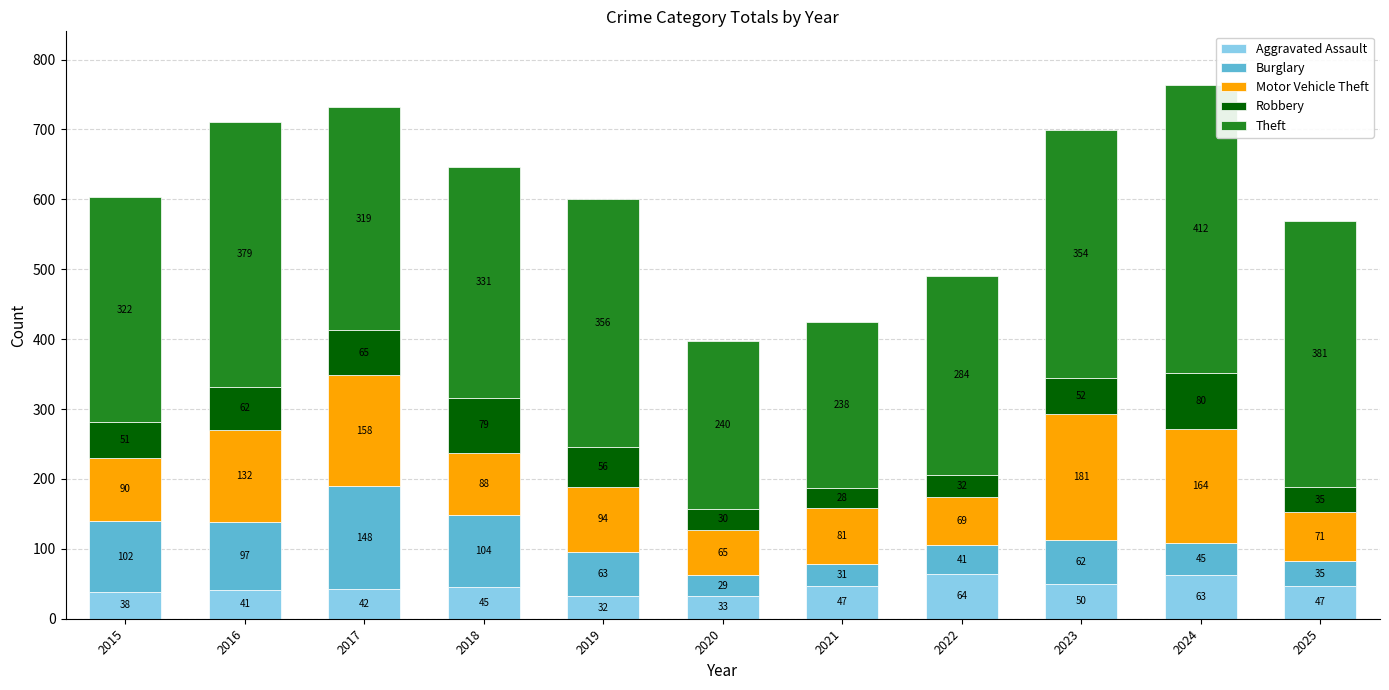

What is the total value across all series at 2023?

699